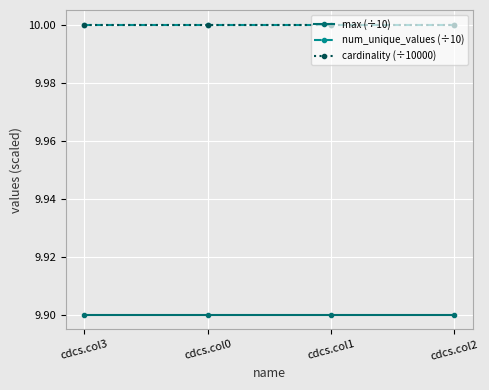

True or false: num_unique_values (÷10) has more than 2 points higher than both neighbors.

False